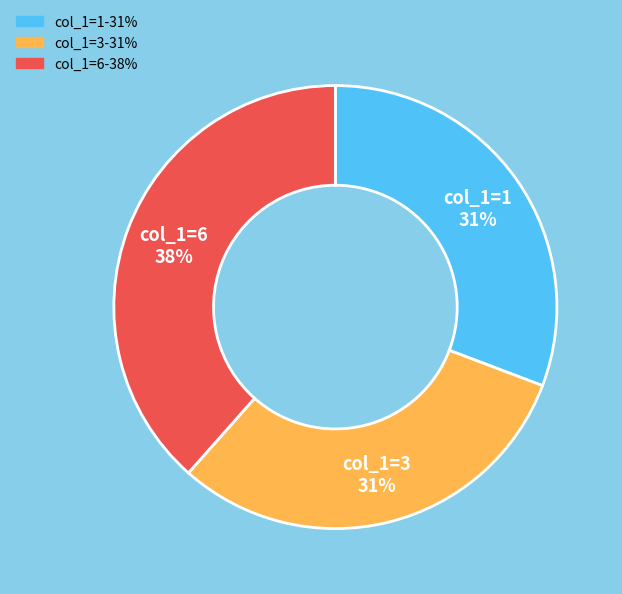

Is there a majority slice in this chart?

No